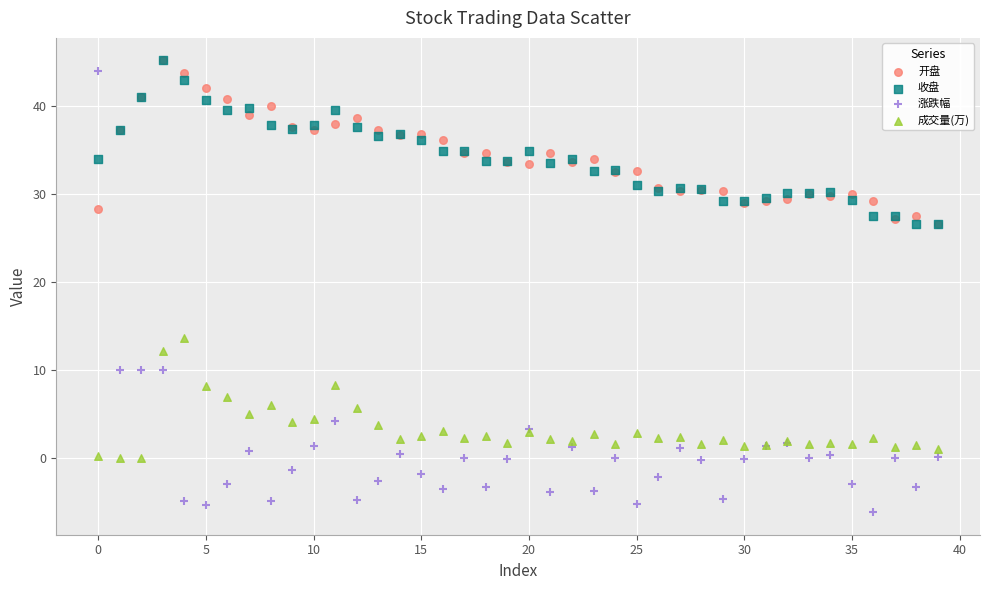

Across all series, what Y value is closest to 19?

13.6